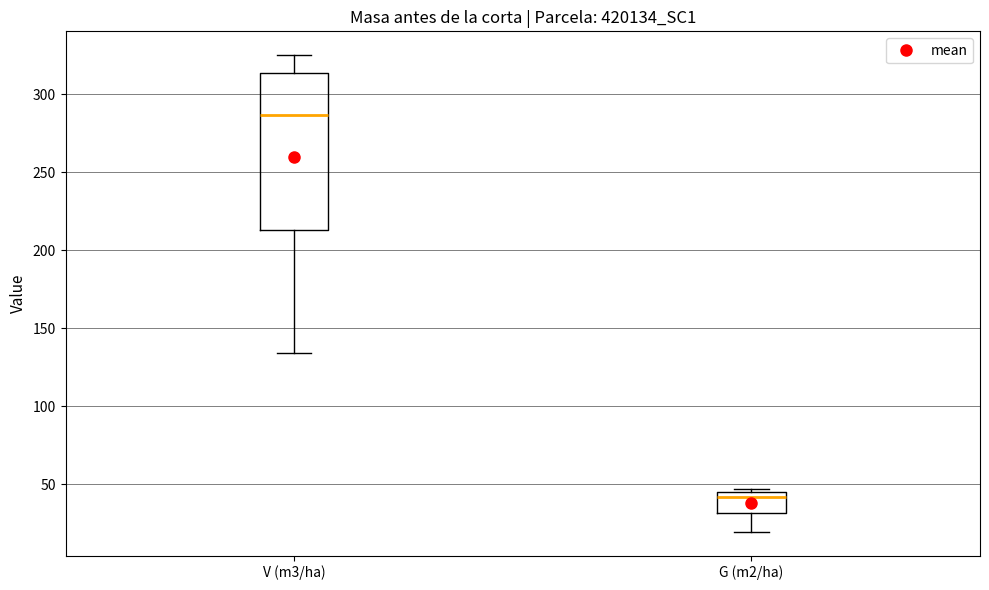

Comparing the boxes themselves (not the whiskers), which one is the tallest?

V (m3/ha)